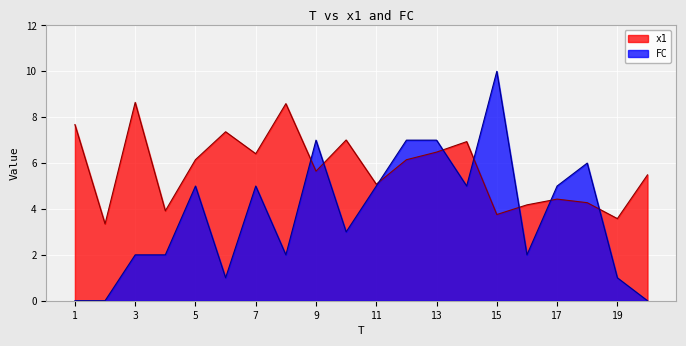

Which series has the widest spread of values?

FC